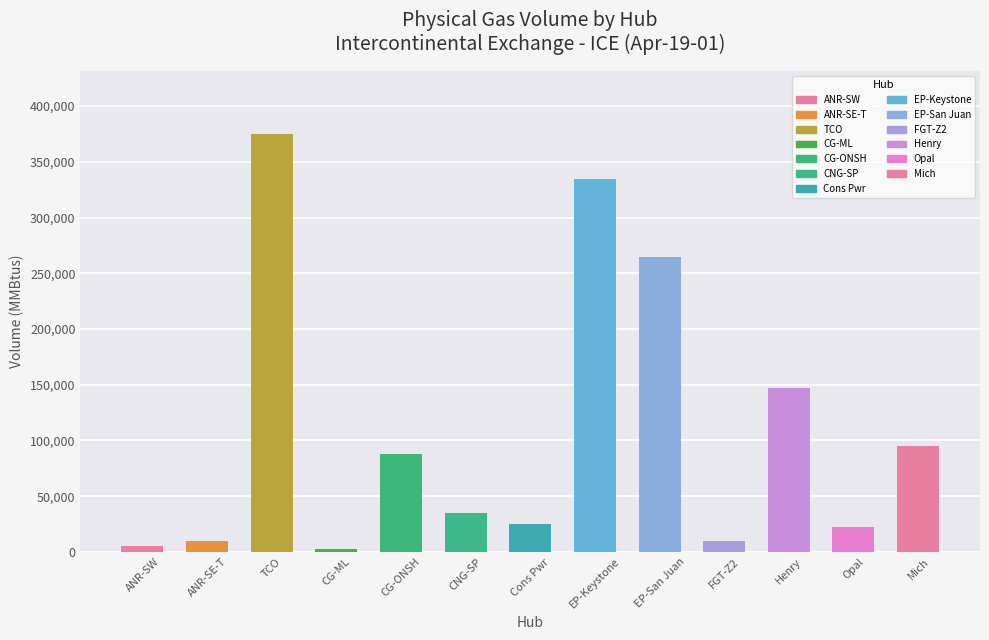

Which has a higher value, ANR-SW or EP-San Juan?

EP-San Juan